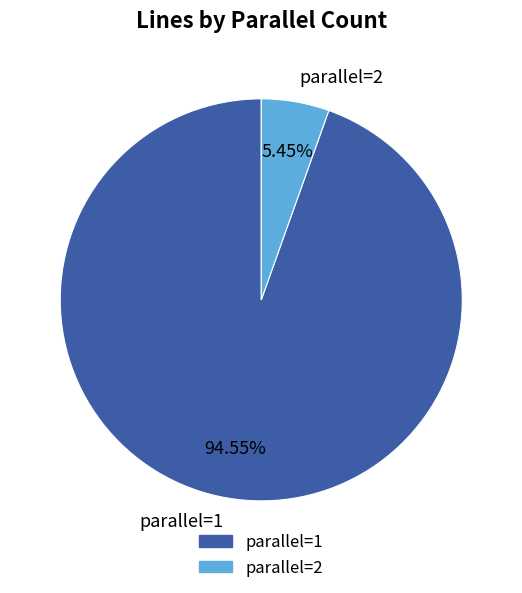

Do parallel=1 and parallel=2 together represent more than half of the pie?

Yes